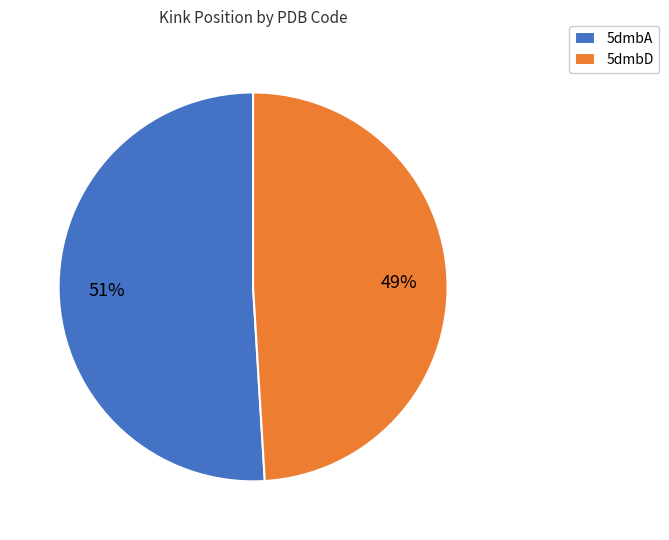

To the nearest percent, what is the difference between the 5dmbD and 5dmbA slice percentages?

2%